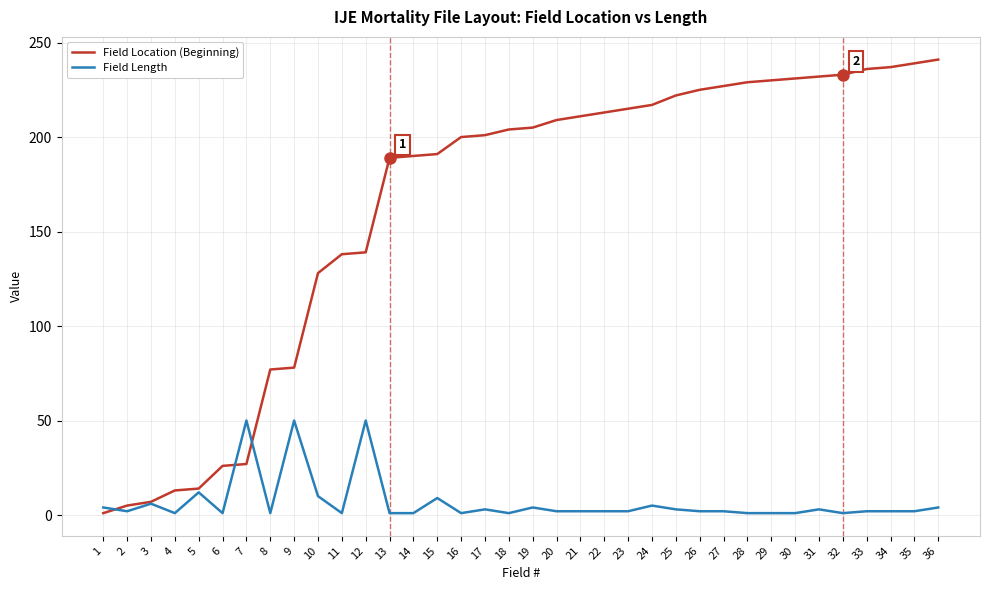

Which series has the largest range (max minus min)?

Field Location (Beginning)